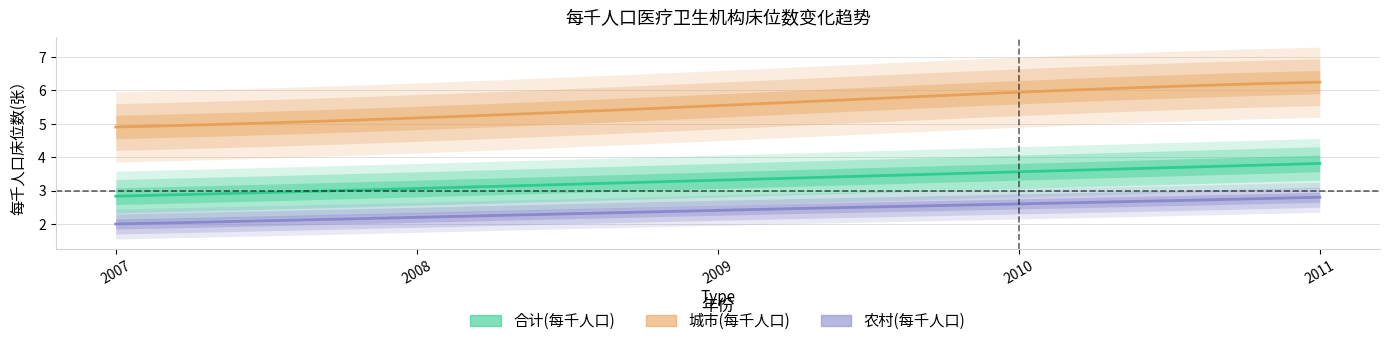

Which series changed the most between 2007 and 2011?

城市(每千人口)